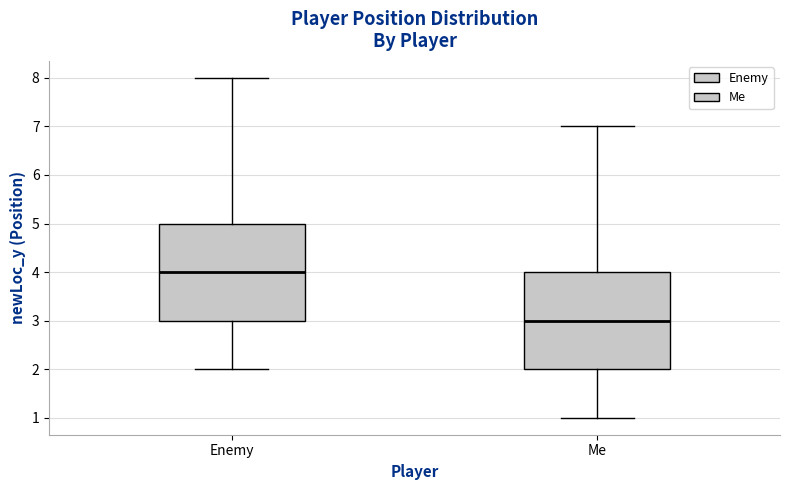

Which box's median line is the lowest?

Me